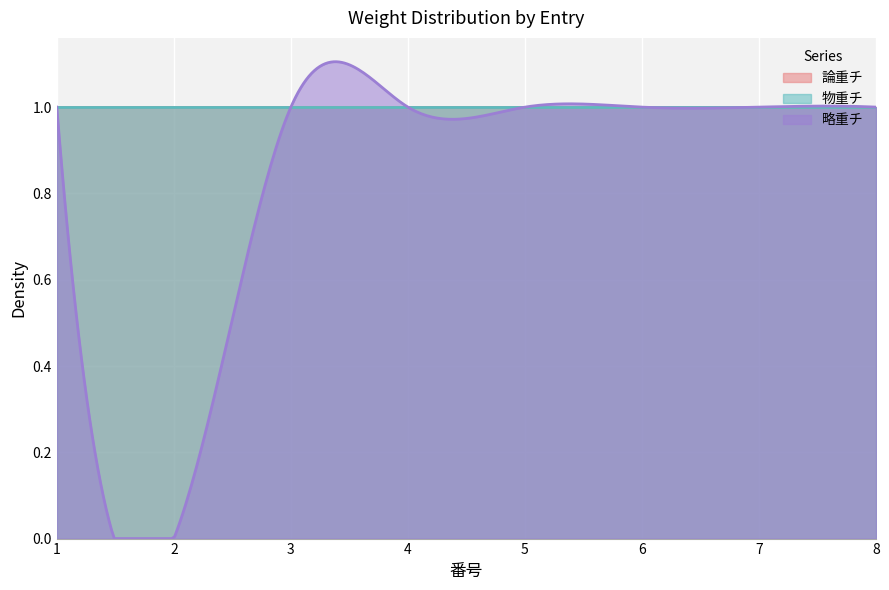

True or false: 略重チ has a value of 1 at 6.

False